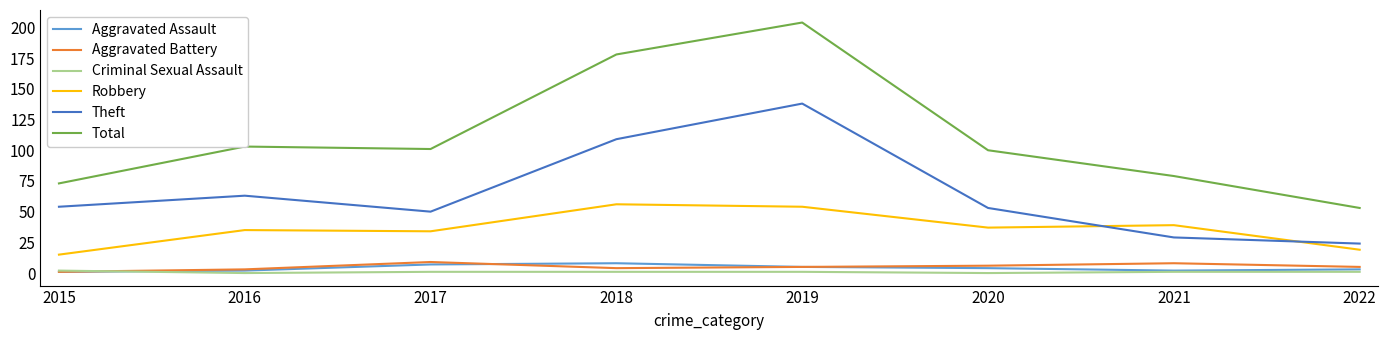

Is this an area chart (filled region under the line)?

No